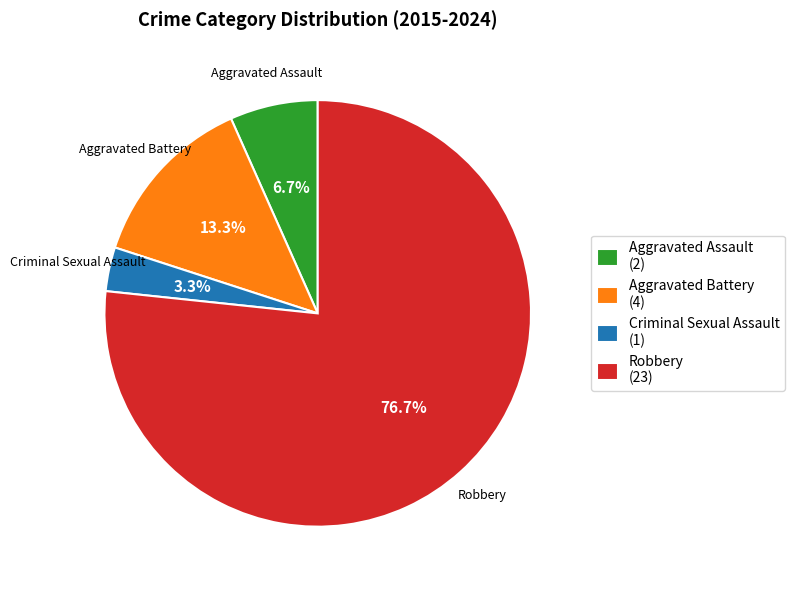

Which slice is the largest?

Robbery